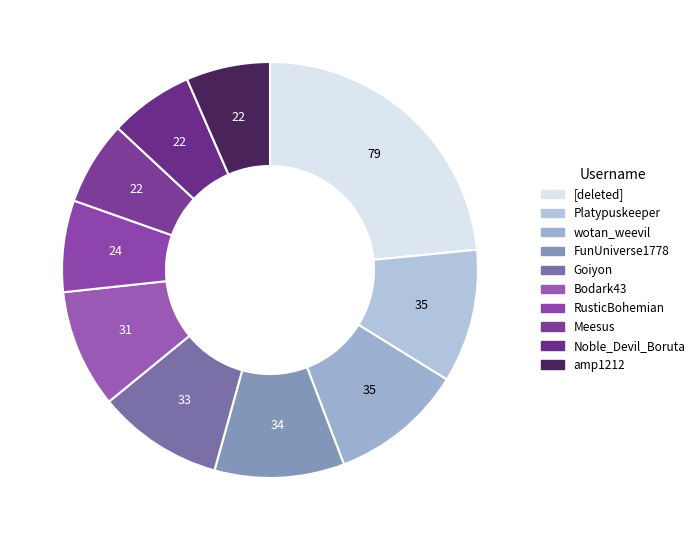

How many slices are in this pie chart?

10